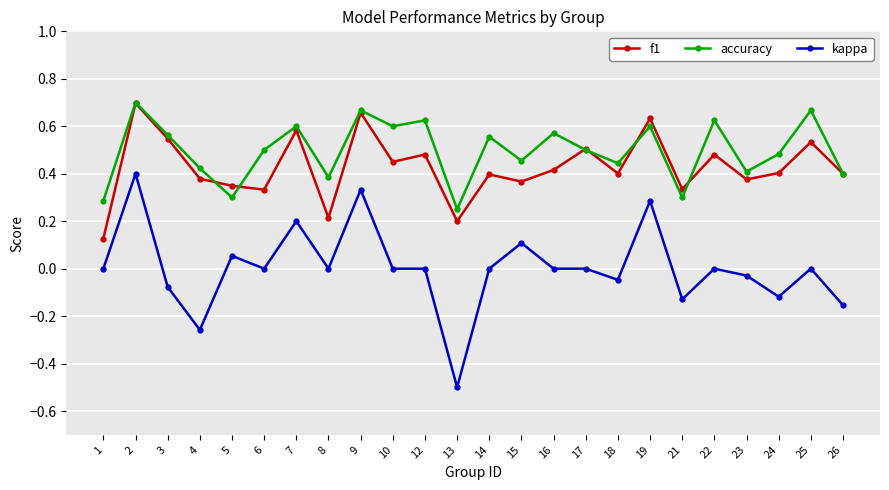

Which series has the widest spread of values?

kappa